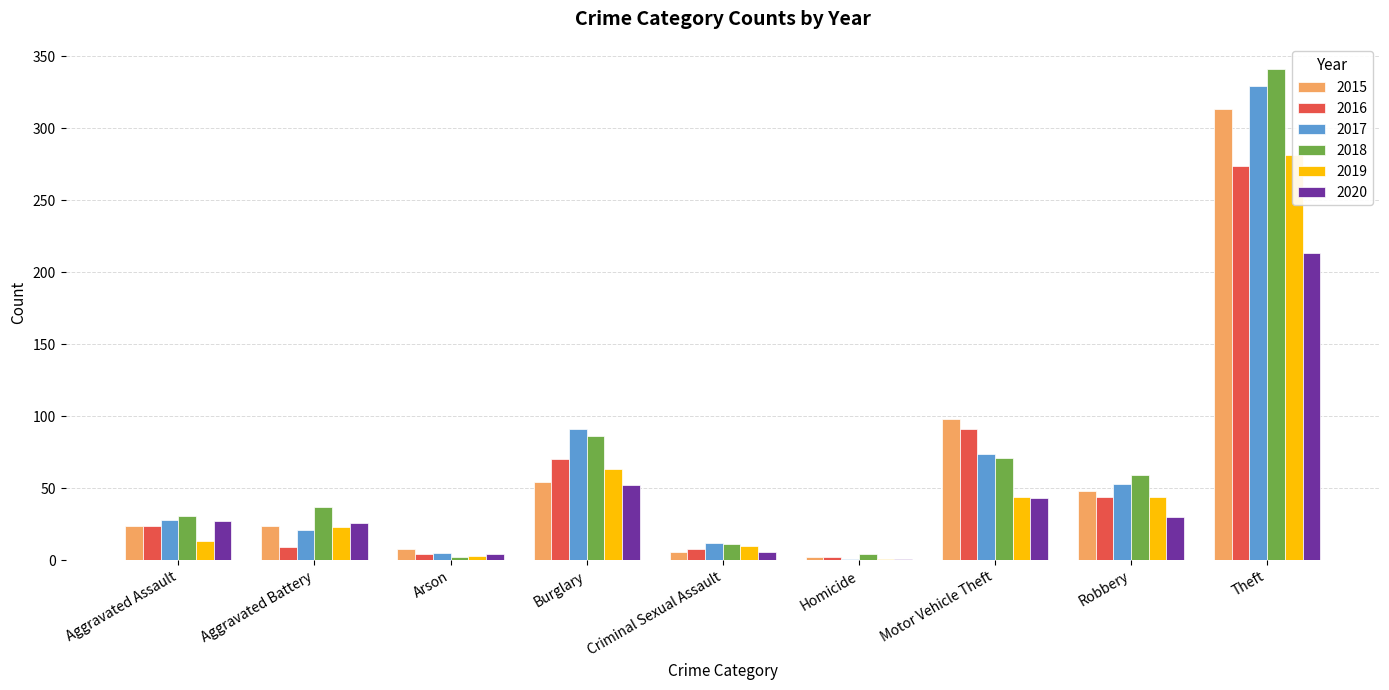

At how many categories does at least one series exceed 3?

9